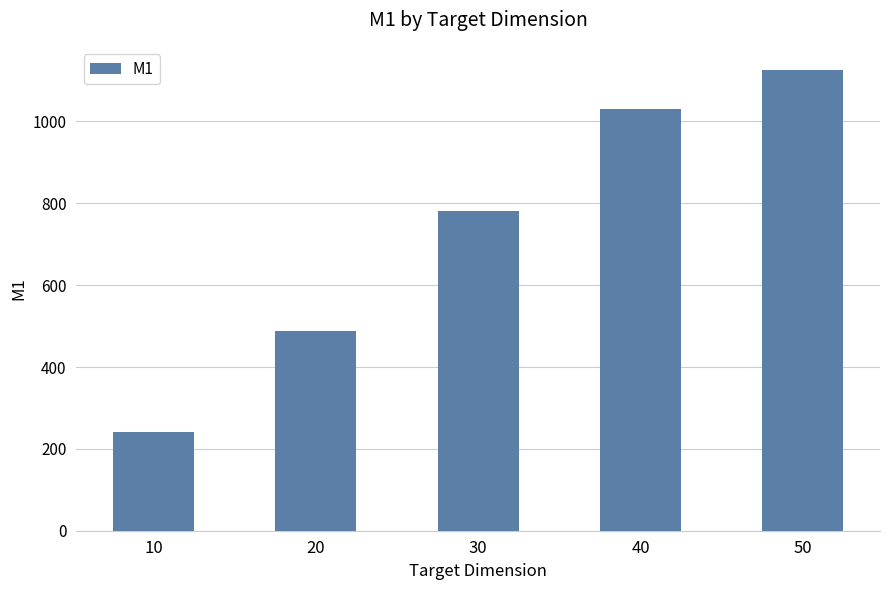

Which category has the highest value across all series?

50